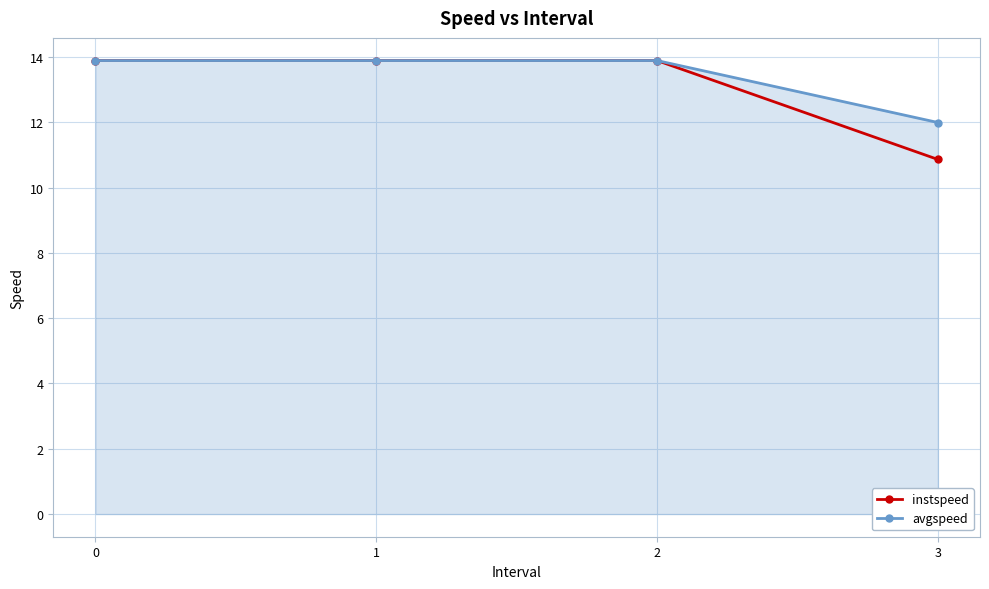

Reading left to right, what are all the values shown in this chart?

instspeed: 13.9	13.9	13.9	10.9
avgspeed: 13.9	13.9	13.9	12.0